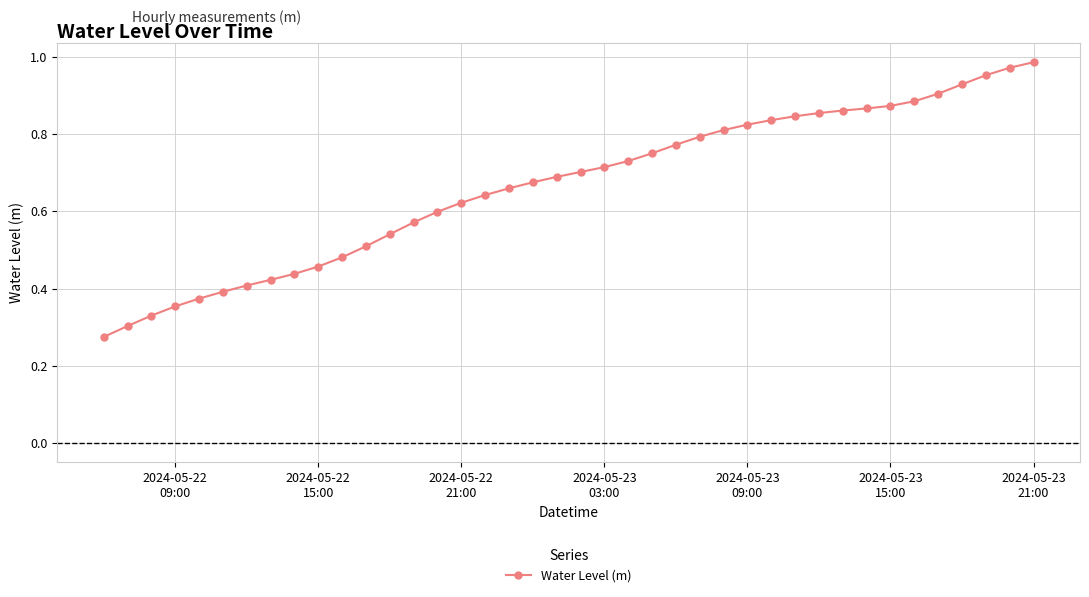

What is the sum of all values?

26.6